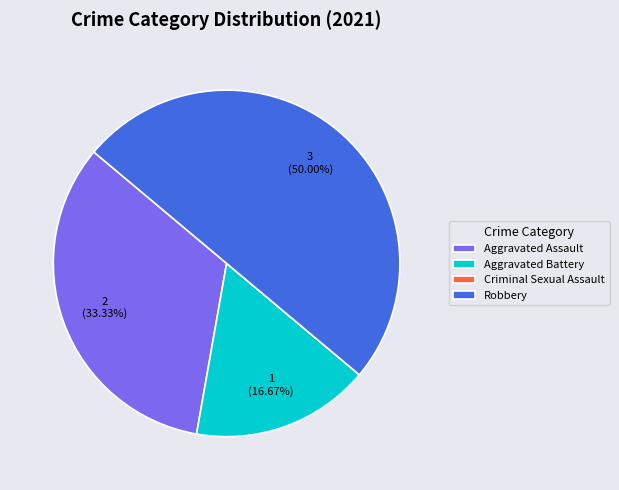

Which has a higher value, Robbery or Aggravated Battery?

Robbery